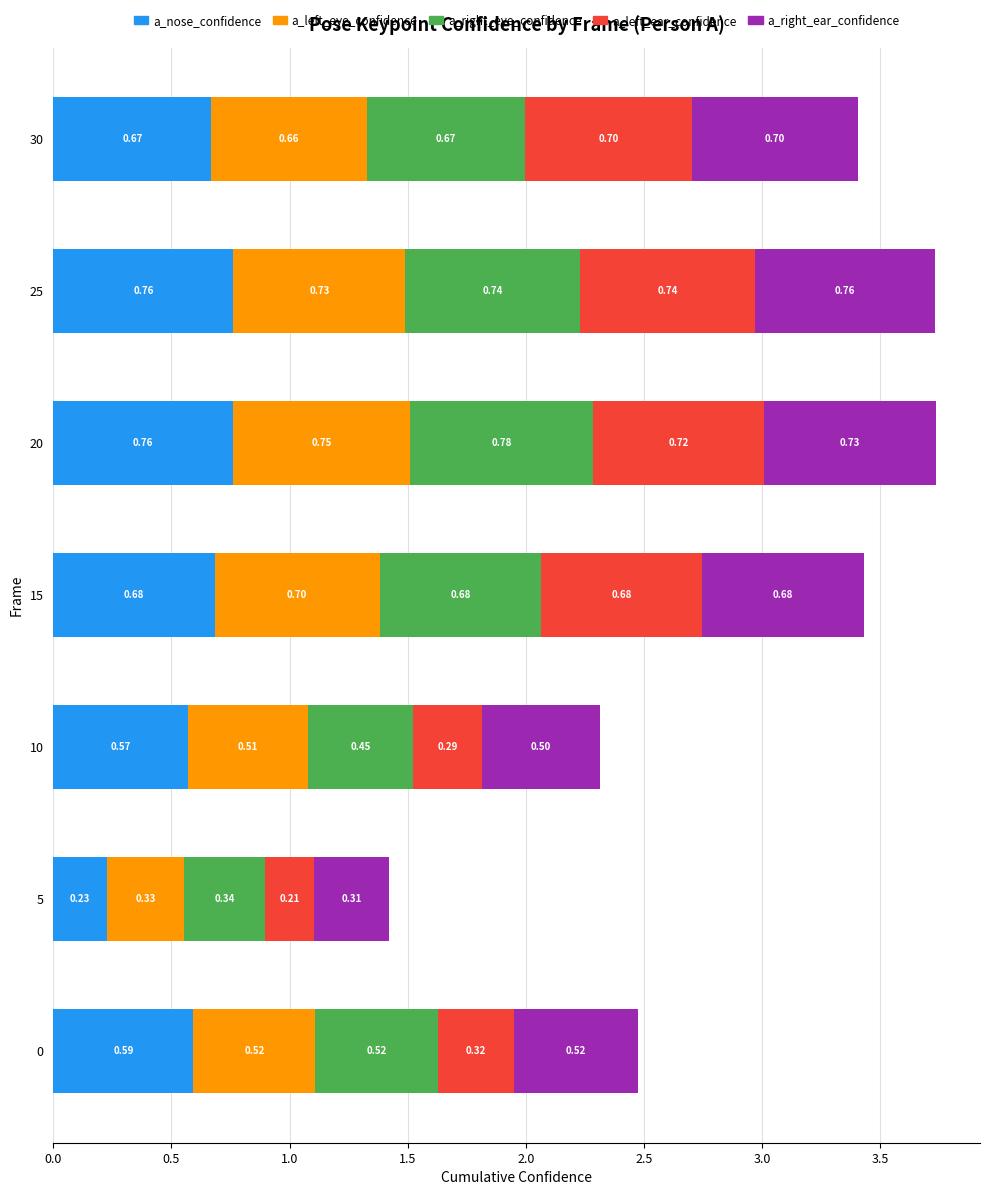

At which category is the sum across all series the highest?

20